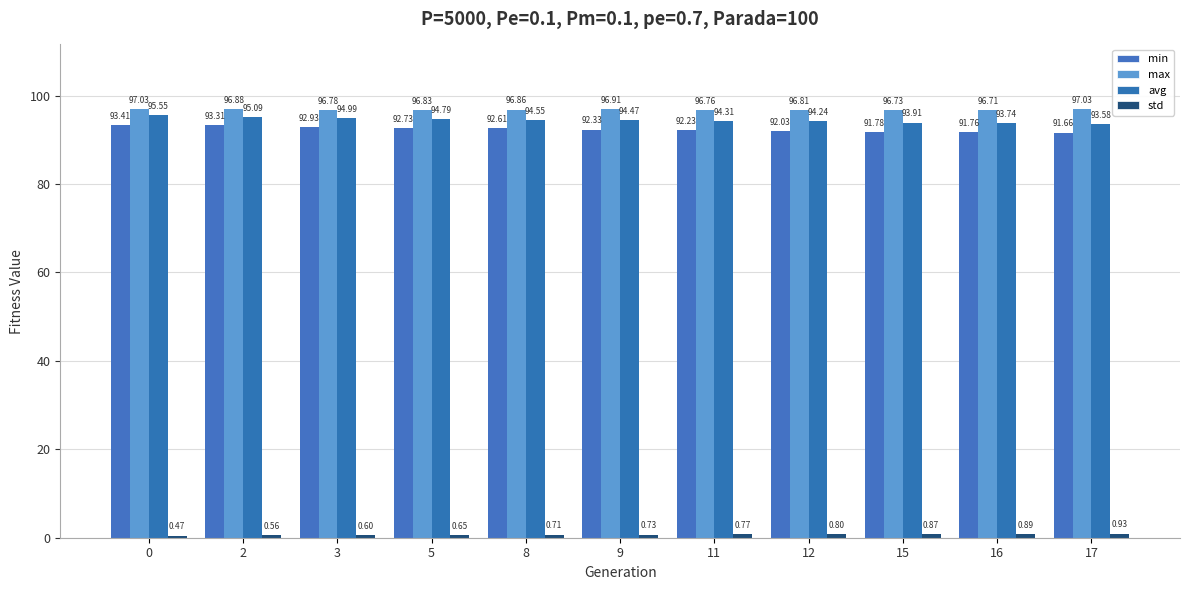

What is the sum of the min values at 5 and 17?

184.4